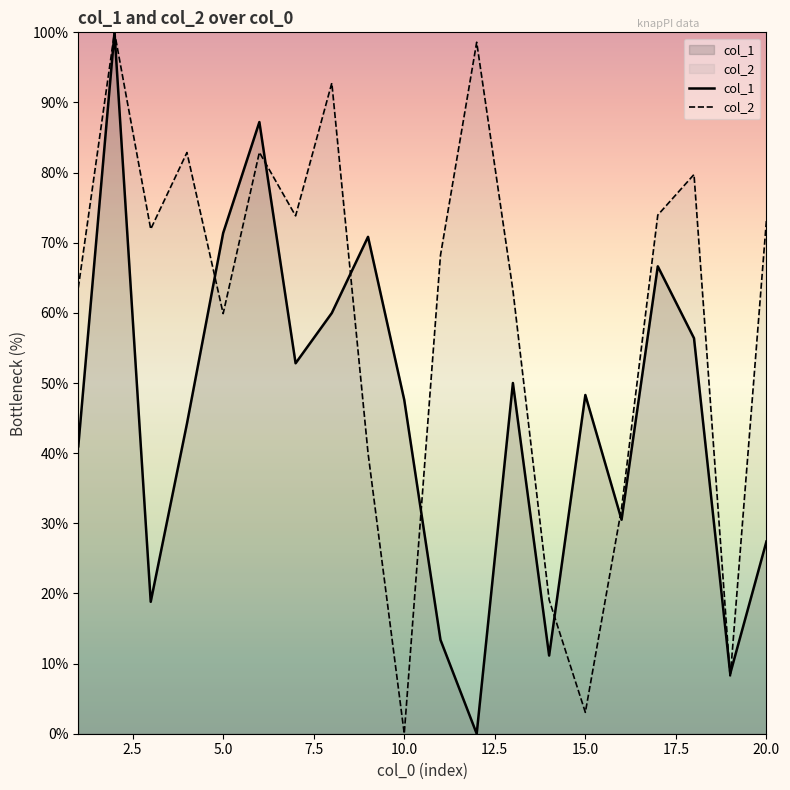

Which series has the largest total across all categories?

col_2